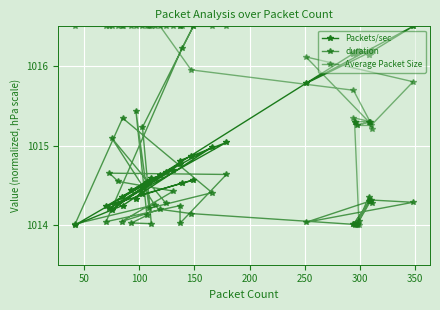

True or false: Average Packet Size has more than 2 interior local peaks.

True